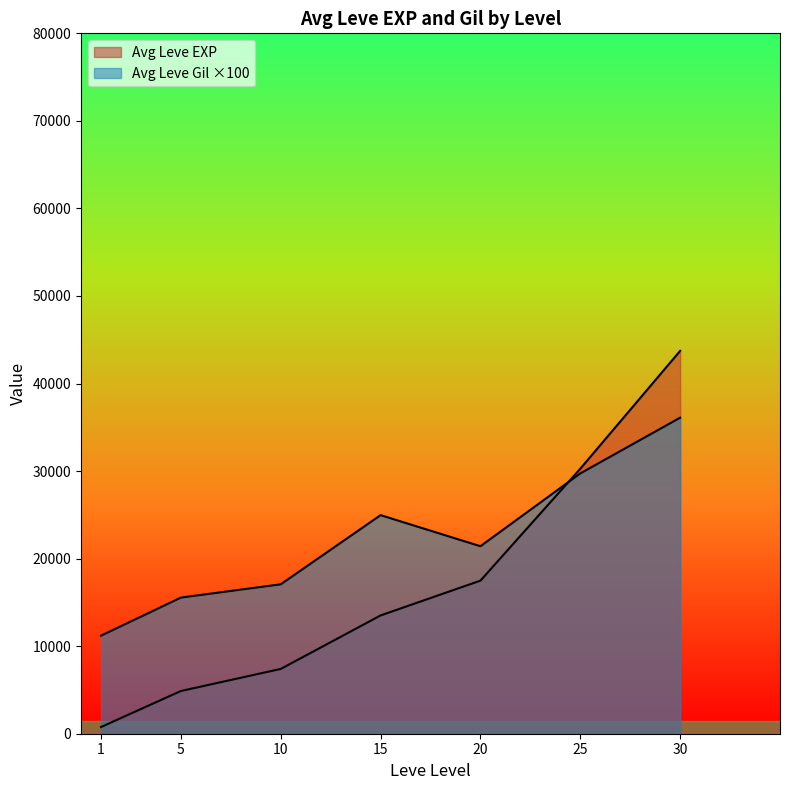

Which has a higher value, 15 or 1?

15